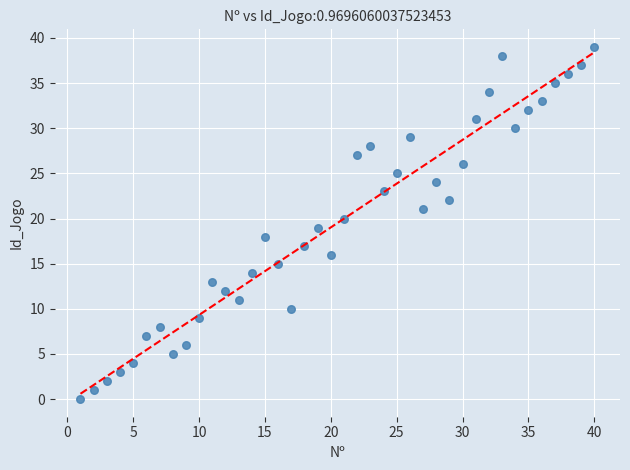

What is the range of X values (max minus min)?

39